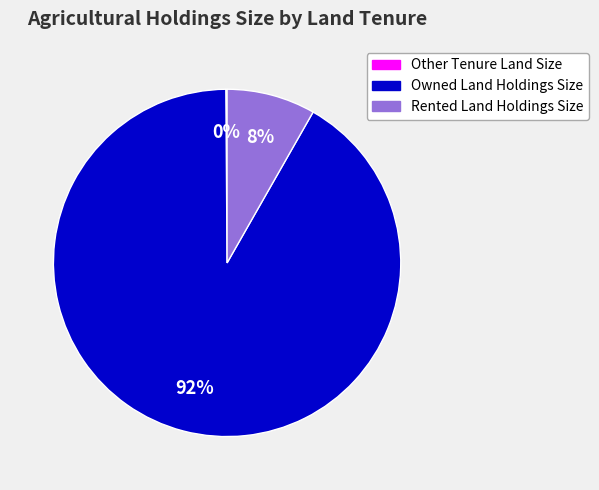

What is the majority slice?

Owned Land Holdings Size